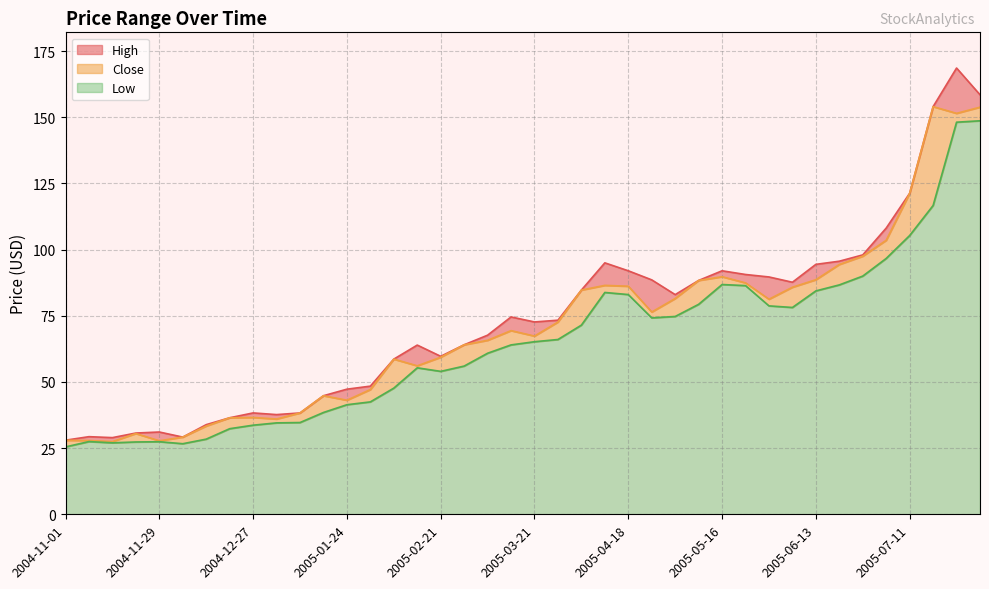

What is the spread (max minus min) of values at 2005-03-28?

7.3